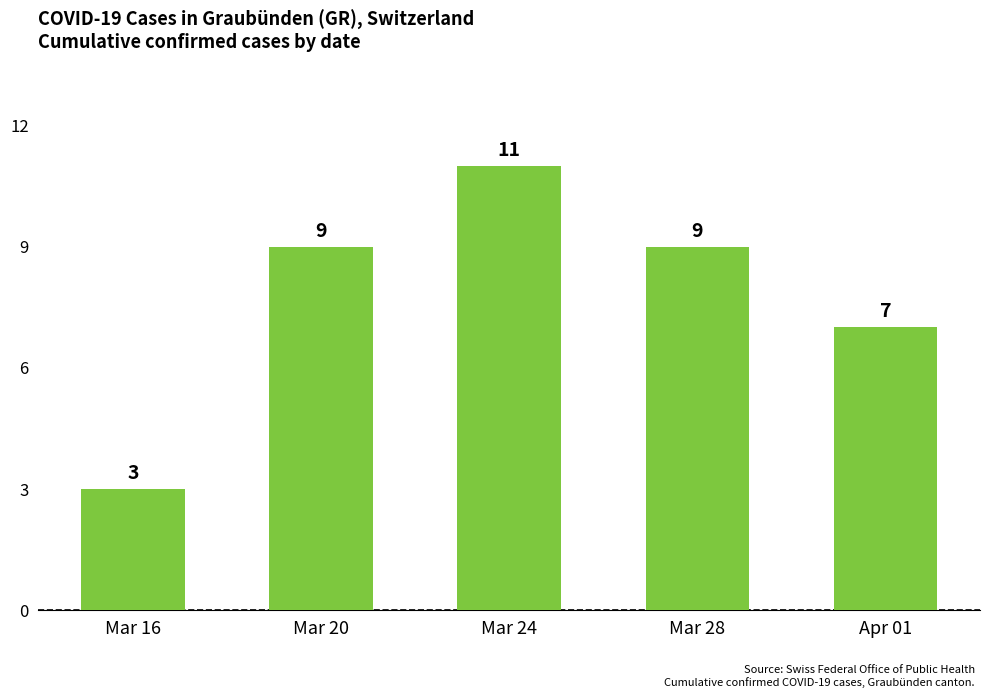

Read the value at Apr 01.

7